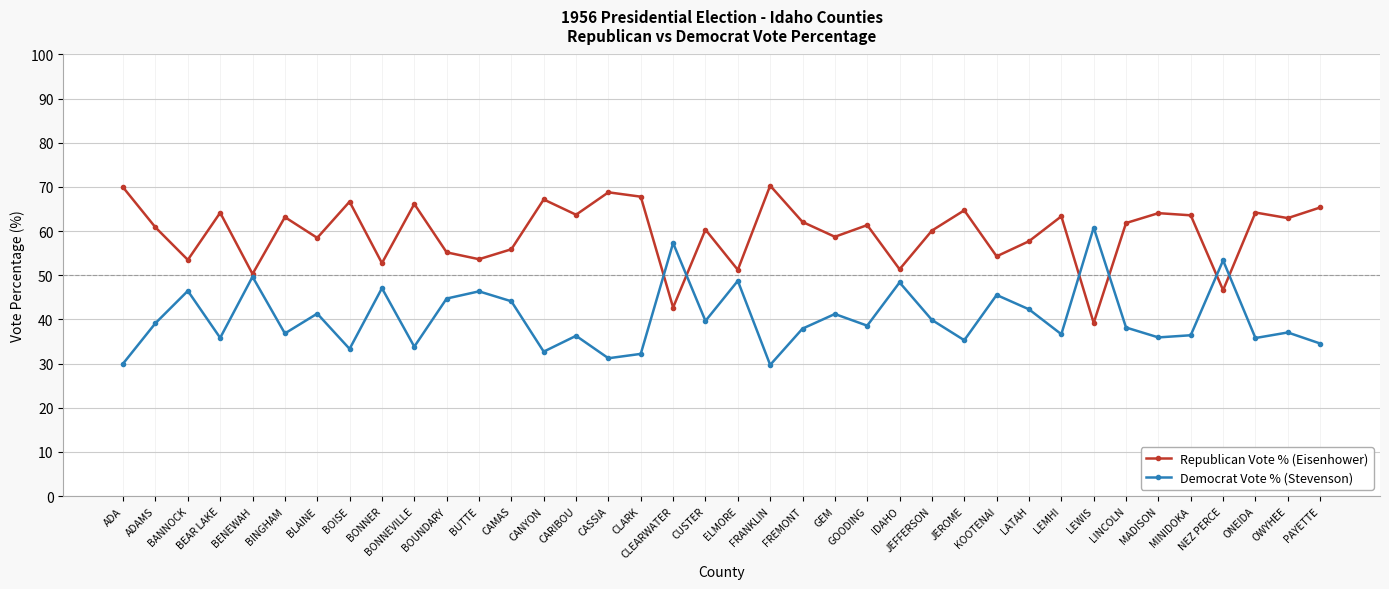

Is the value of Democrat Vote % (Stevenson) at IDAHO greater than the value of Republican Vote % (Eisenhower) at LEWIS?

Yes